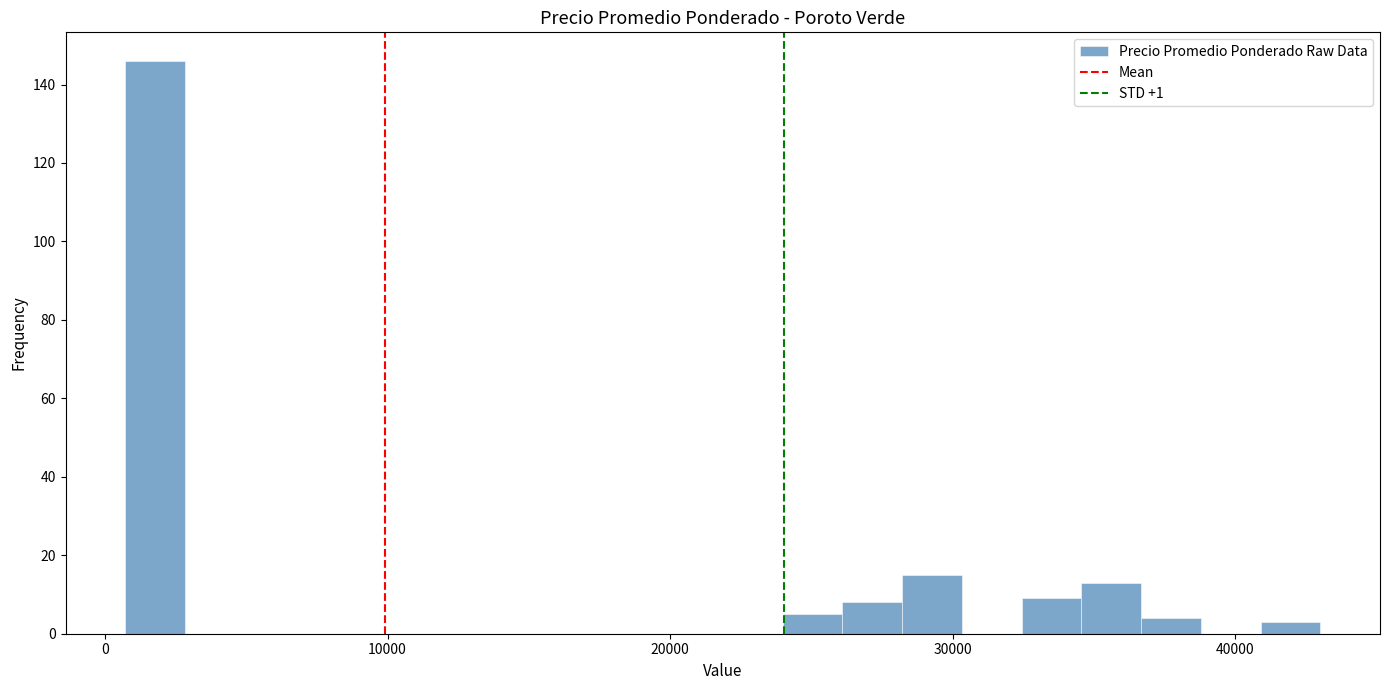

Read against the x-axis, roughly where is the centre of the tallest bar?

2000